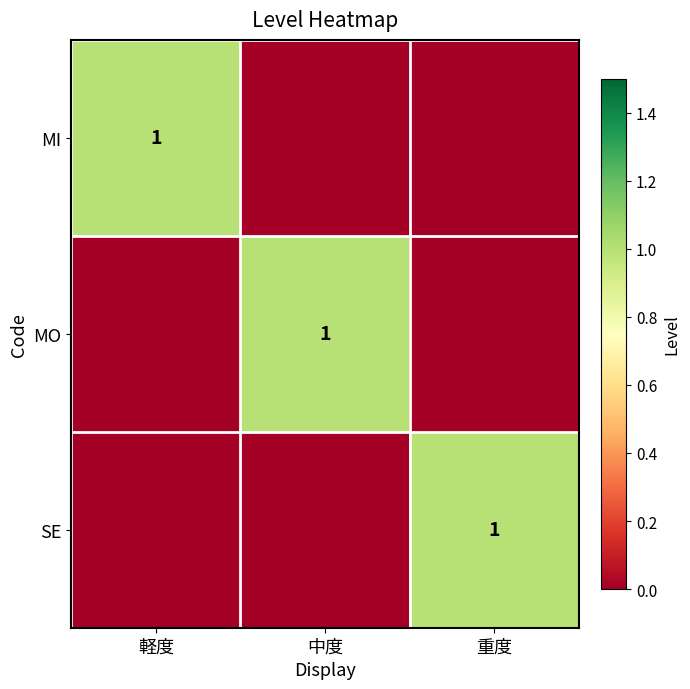

What is the maximum value shown in the chart?

1